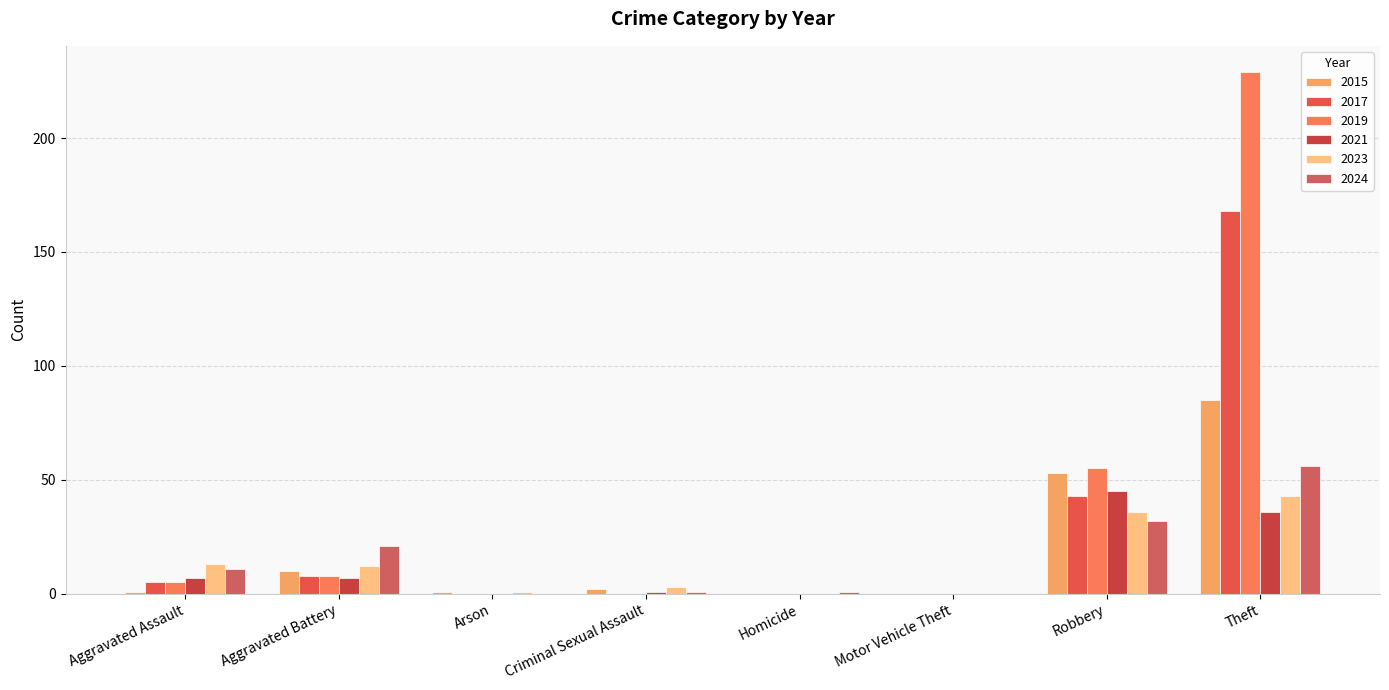

What position from the left is Aggravated Assault?

1